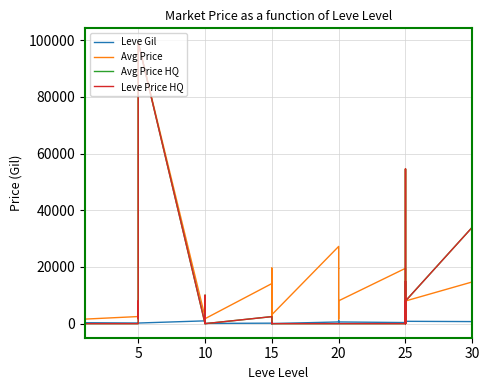

What is the sum of all Leve Gil values?

19429